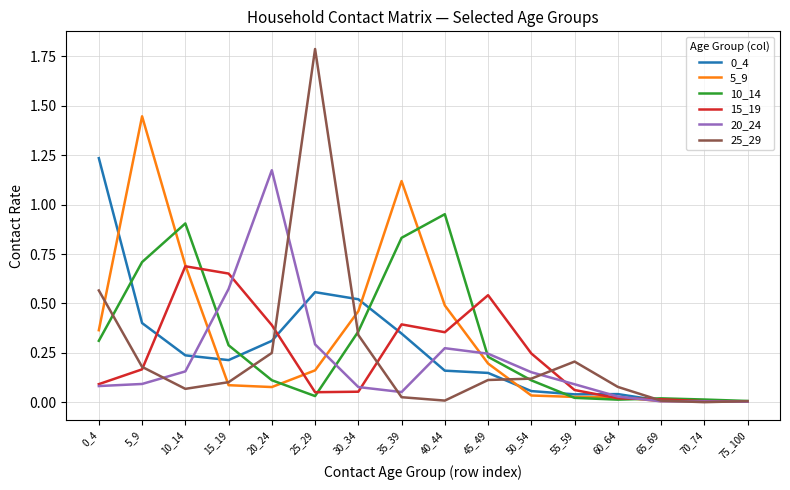

What is the total value across all series at 45_49?

1.5